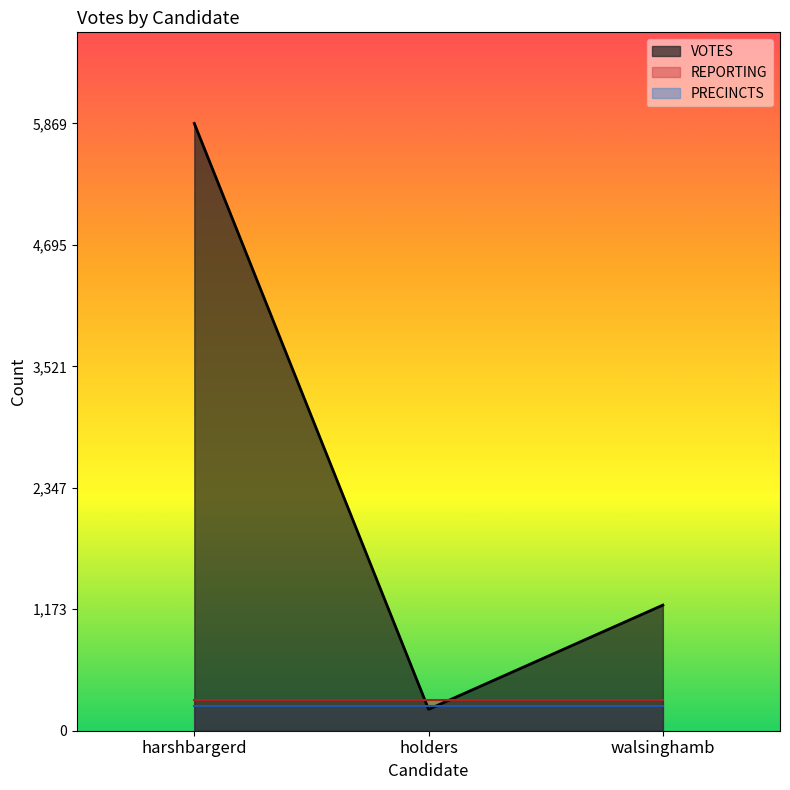

The value of PRECINCTS at walsinghamb is 17. True or false?

False